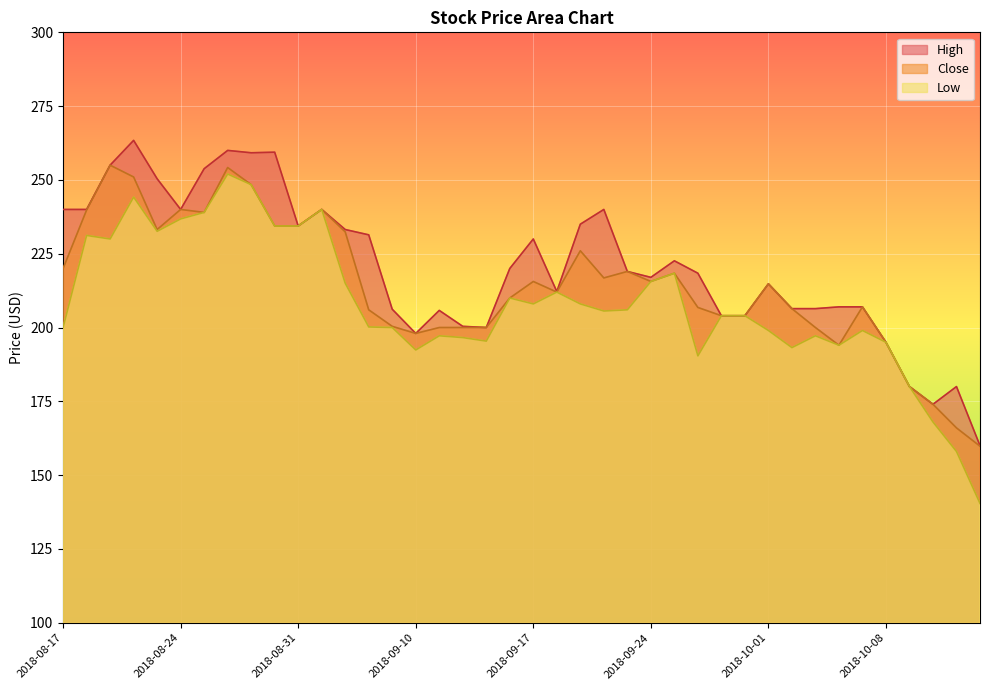

What are all the series names shown in the legend?

High, Close, Low